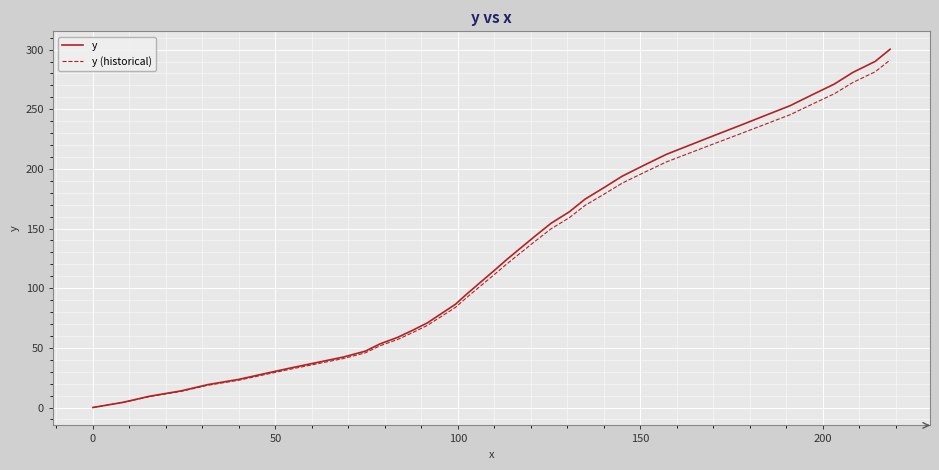

Which series has the widest spread of values?

y